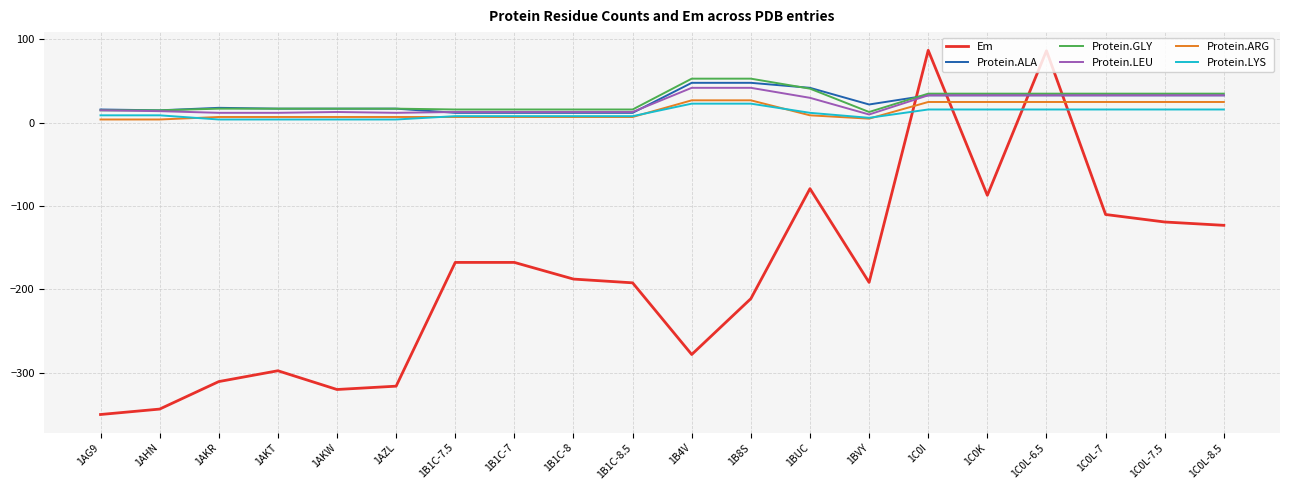

Which series ends up on top after the final intersection of Em and Protein.LYS?

Protein.LYS